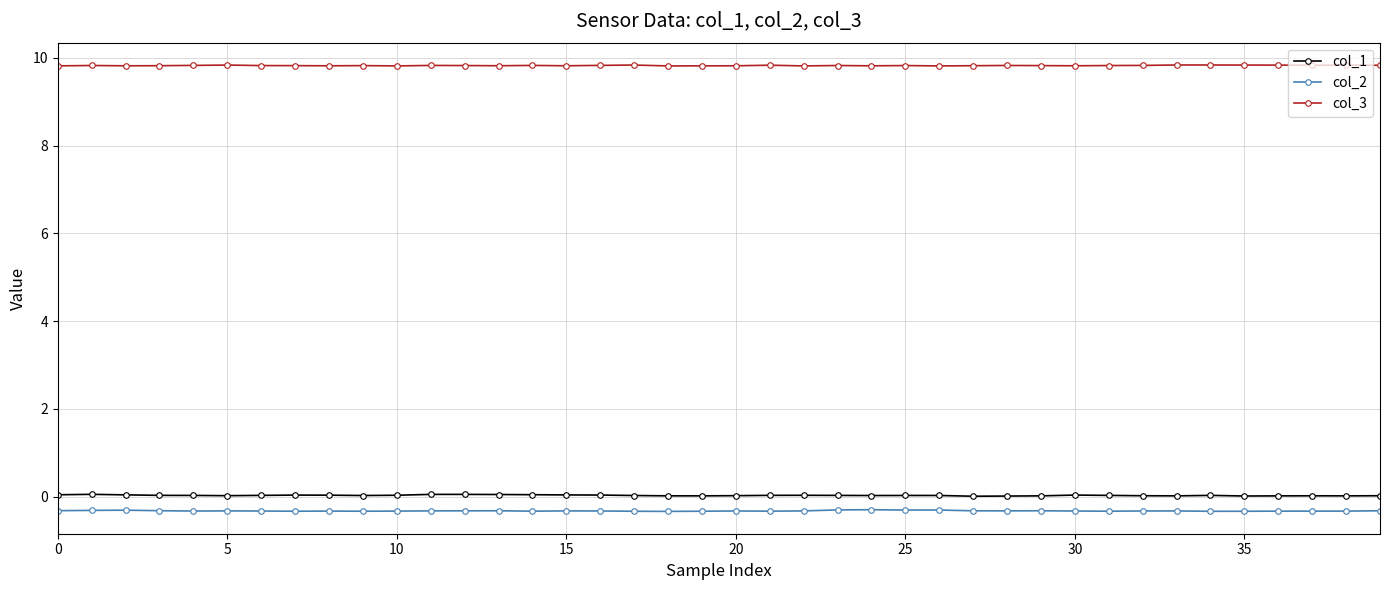

True or false: col_3 has more than 2 interior local peaks.

True